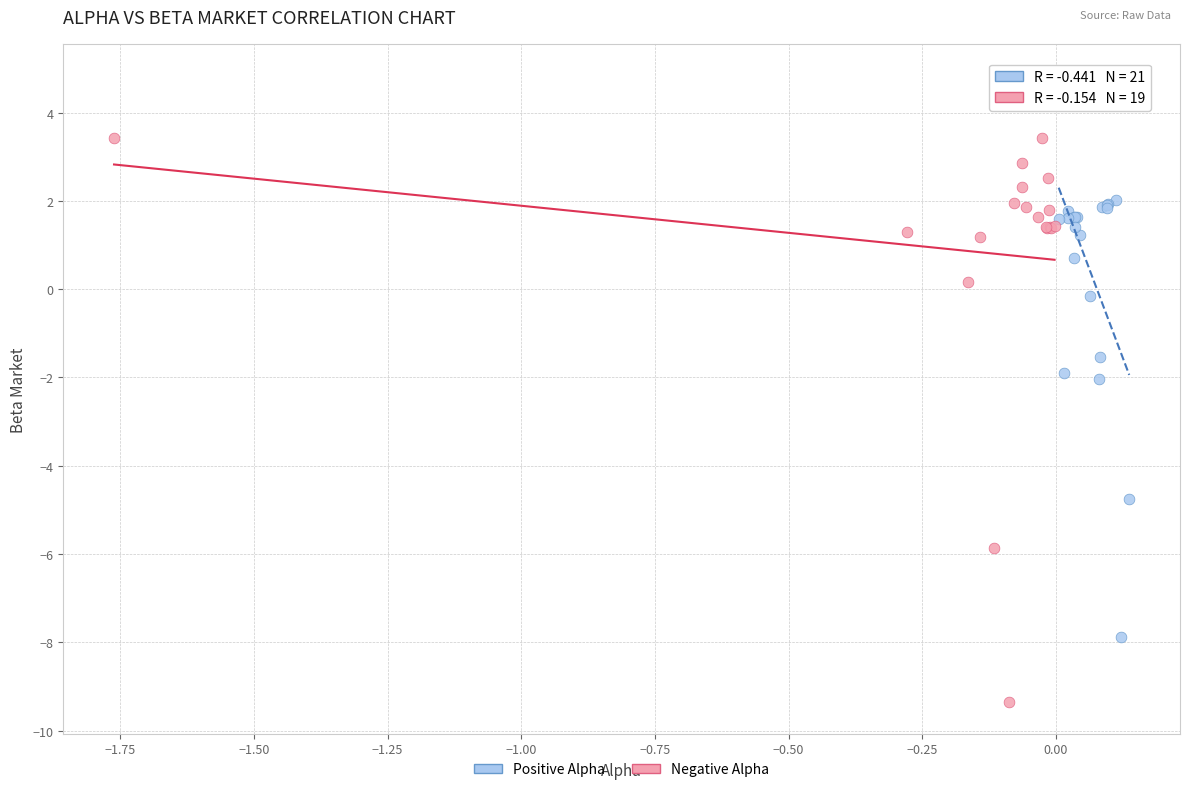

Which series reaches the maximum Y coordinate?

Positive Alpha